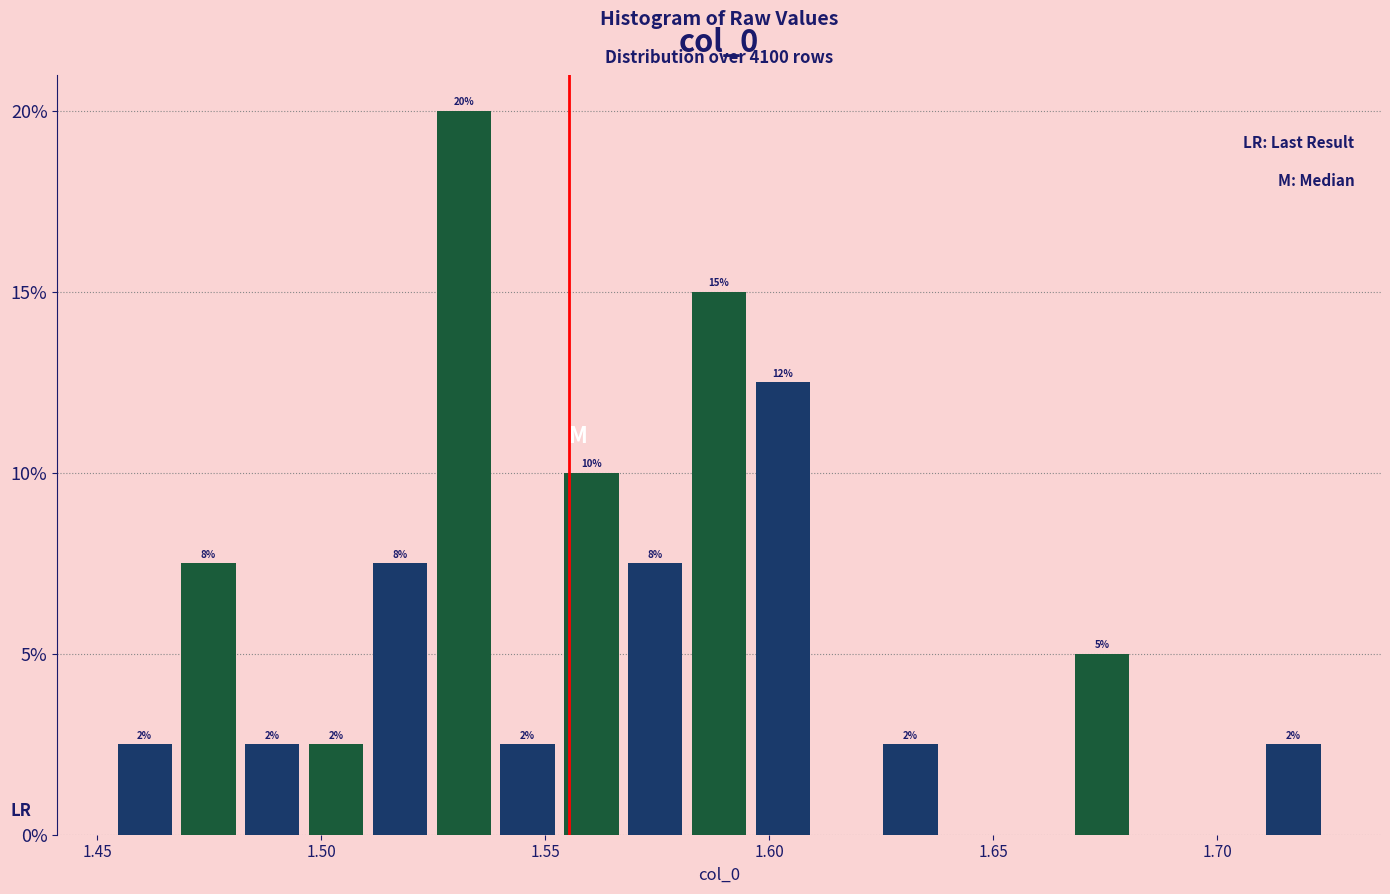

Around what value on the x-axis is the tallest bar? Give the approximate position of its centre, as read against the axis.

1.530